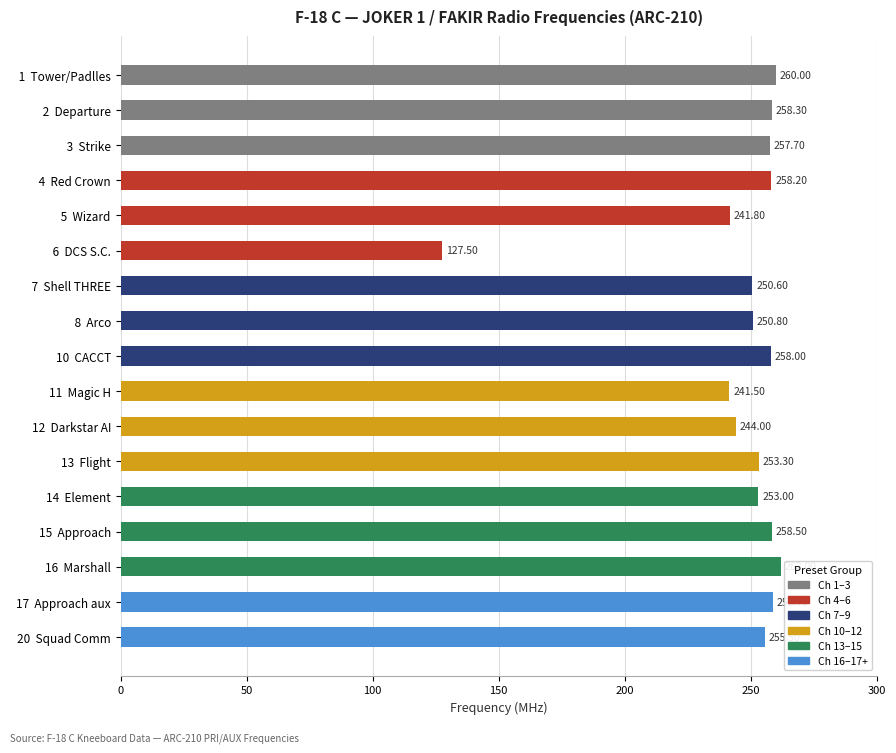

What is the difference between the maximum and minimum values?

134.5